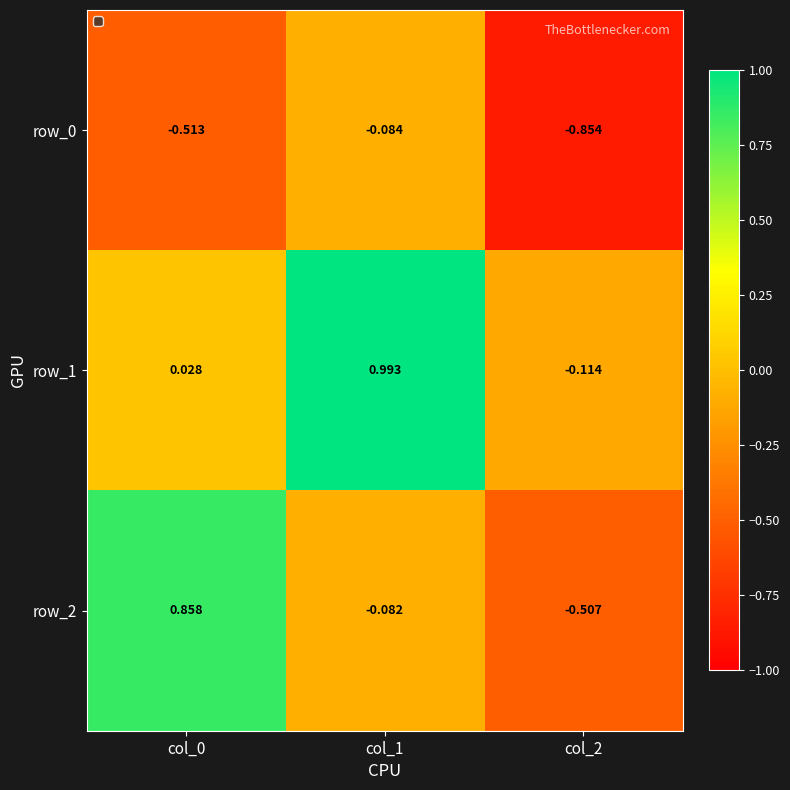

True or false: row_1 has a value of 0.0 at col_0.

False